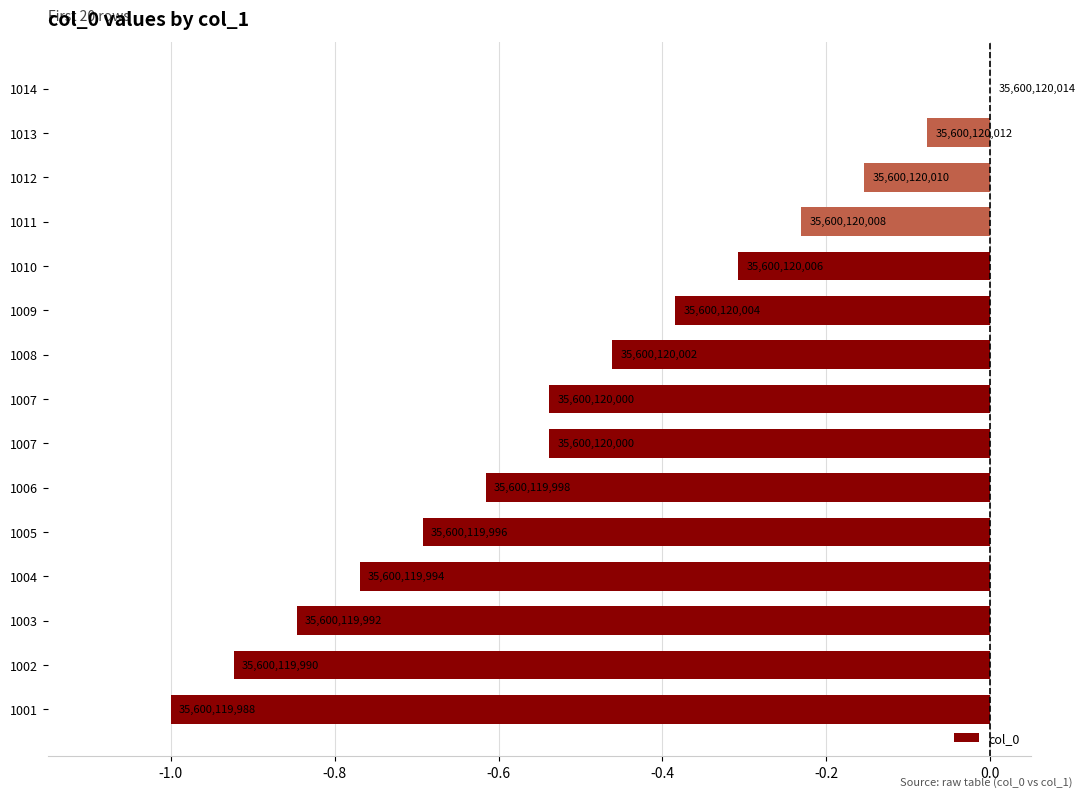

What is the minimum value shown in the chart?

-1.0